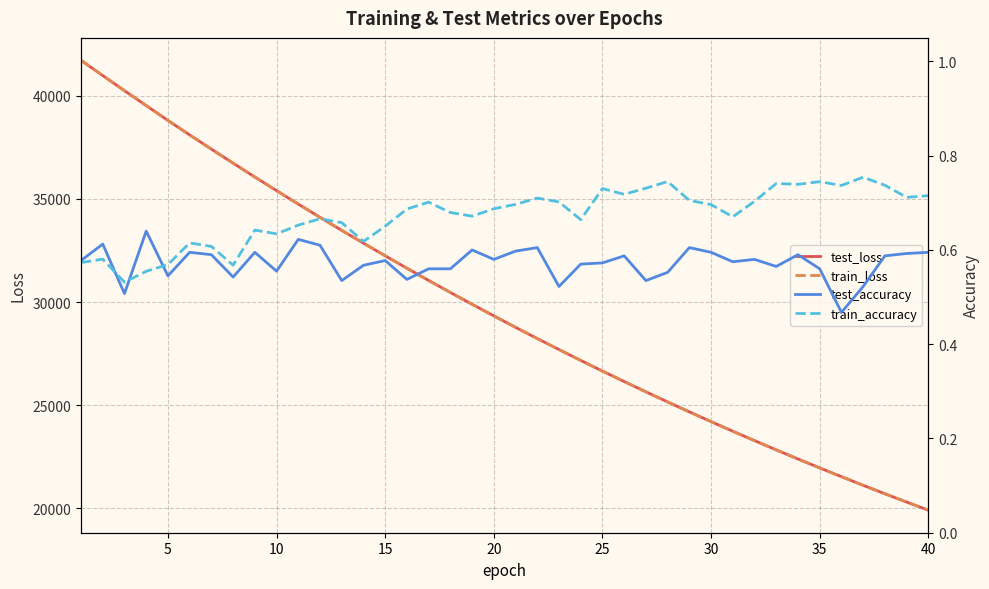

Reading left to right, transcribe all the data shown in this chart.

test_loss: 41716.8	40979.8	40248.9	39525.8	38805.9	38104.0	37413.7	36735.8	36062.8	35402.7	34750.7	34109.4	33477.8	32856.7	32244.4	31642.2	31050.0	30468.0	29895.3	29332.3	28778.6	28234.5	27700.4	27174.7	26657.7	26150.2	25651.4	25161.0	24679.7	24206.9	23742.6	23285.5	22837.1	22396.5	21963.8	21539.1	21121.5	20711.5	20309.4	19913.6
train_loss: 41716.6	40985.4	40246.5	39529.0	38804.8	38103.8	37414.1	36734.3	36062.1	35401.3	34749.9	34108.1	33476.5	32855.8	32243.4	31640.6	31048.7	30466.7	29894.3	29331.2	28777.6	28233.5	27698.8	27173.5	26656.6	26149.1	25650.1	25159.9	24678.8	24205.8	23741.5	23284.5	22835.8	22395.3	21962.6	21537.7	21120.3	20710.6	20308.3	19912.7
test_accuracy: 0.6	0.6	0.5	0.6	0.5	0.6	0.6	0.5	0.6	0.6	0.6	0.6	0.5	0.6	0.6	0.5	0.6	0.6	0.6	0.6	0.6	0.6	0.5	0.6	0.6	0.6	0.5	0.6	0.6	0.6	0.6	0.6	0.6	0.6	0.6	0.5	0.5	0.6	0.6	0.6
train_accuracy: 0.6	0.6	0.5	0.6	0.6	0.6	0.6	0.6	0.6	0.6	0.7	0.7	0.7	0.6	0.7	0.7	0.7	0.7	0.7	0.7	0.7	0.7	0.7	0.7	0.7	0.7	0.7	0.7	0.7	0.7	0.7	0.7	0.7	0.7	0.7	0.7	0.8	0.7	0.7	0.7